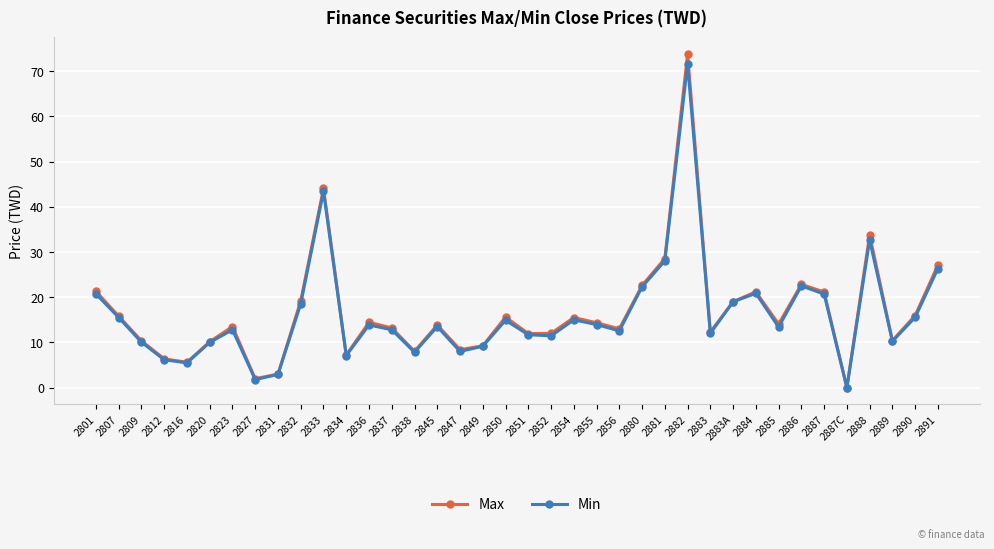

Is it true that Max equals 15.5 at 2854?

True